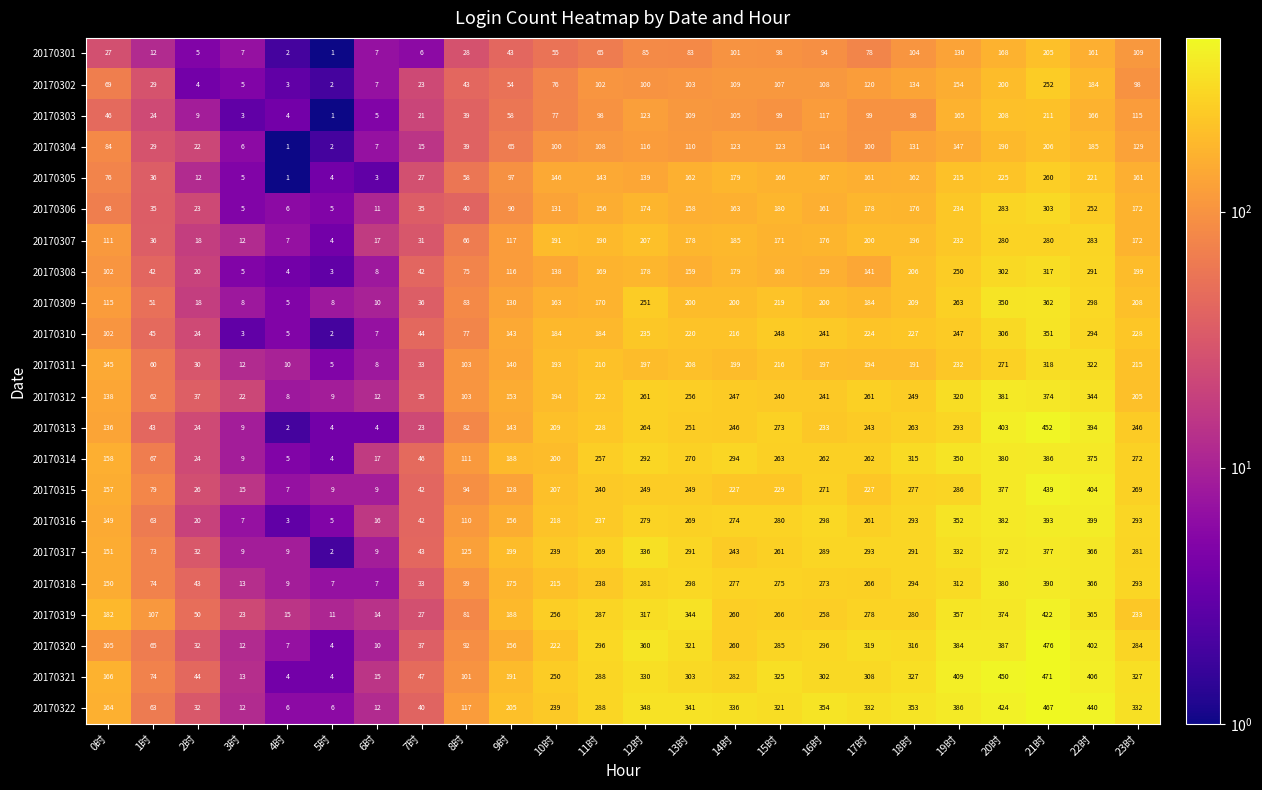

The 20170313 series shows 104 at 10时. True or false?

False